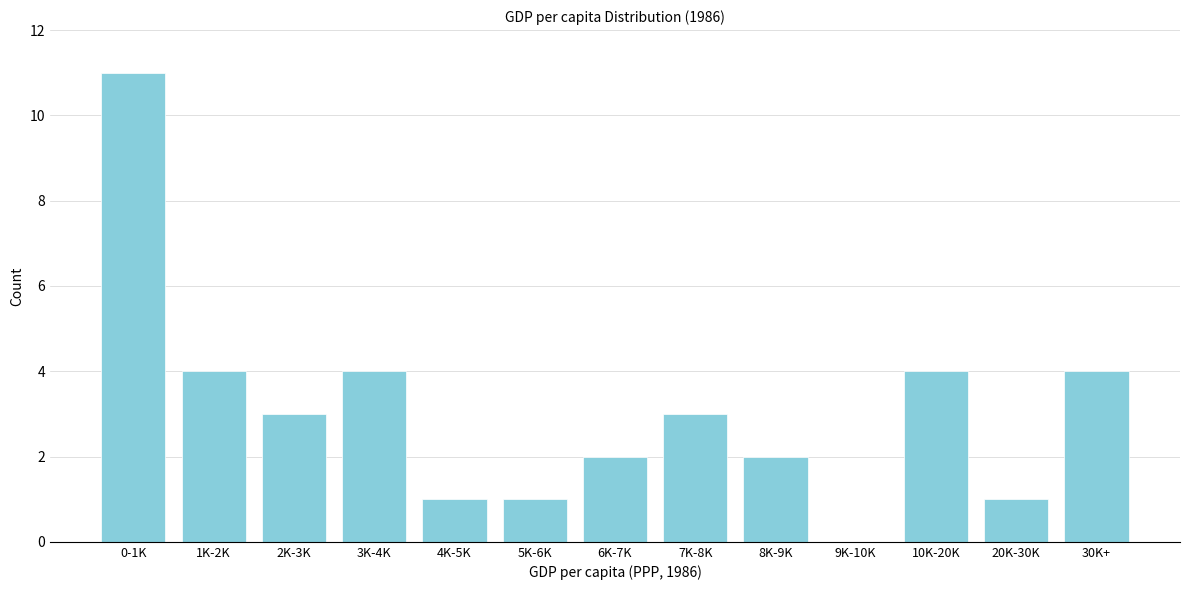

Reading left to right, what are all the values shown in this chart?

0-1K=11	1K-2K=4	2K-3K=3	3K-4K=4	4K-5K=1	5K-6K=1	6K-7K=2	7K-8K=3	8K-9K=2	9K-10K=0	10K-20K=4	20K-30K=1	30K+=4